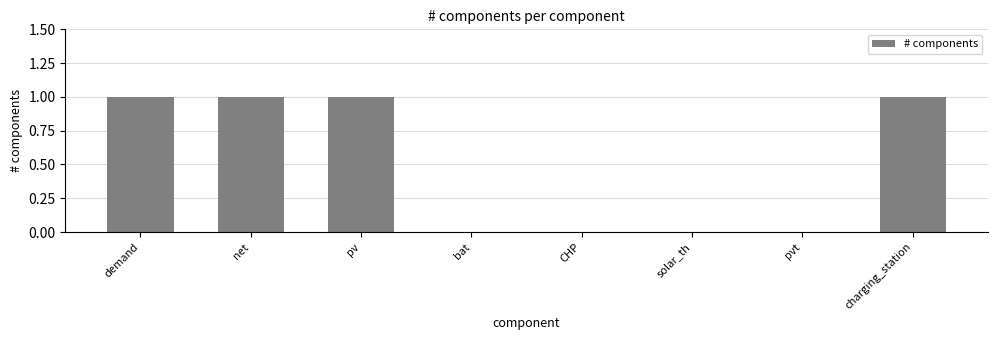

Reading left to right, list all the values displayed in this chart.

1	1	1	0	0	0	0	1